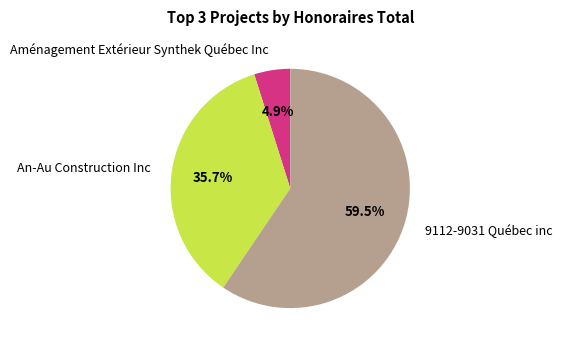

True or false: An-Au Construction Inc accounts for 36% of the total.

True